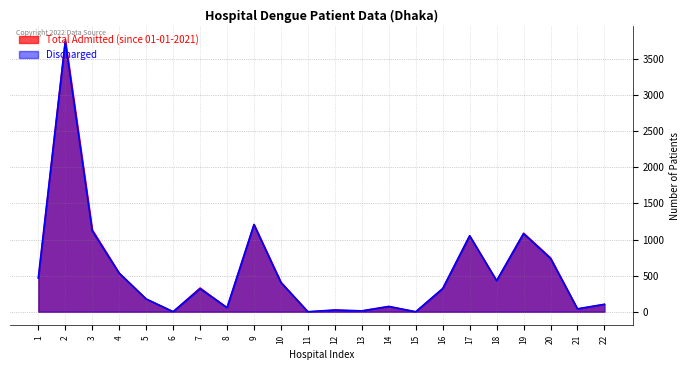

At which category is the sum across all series the highest?

2